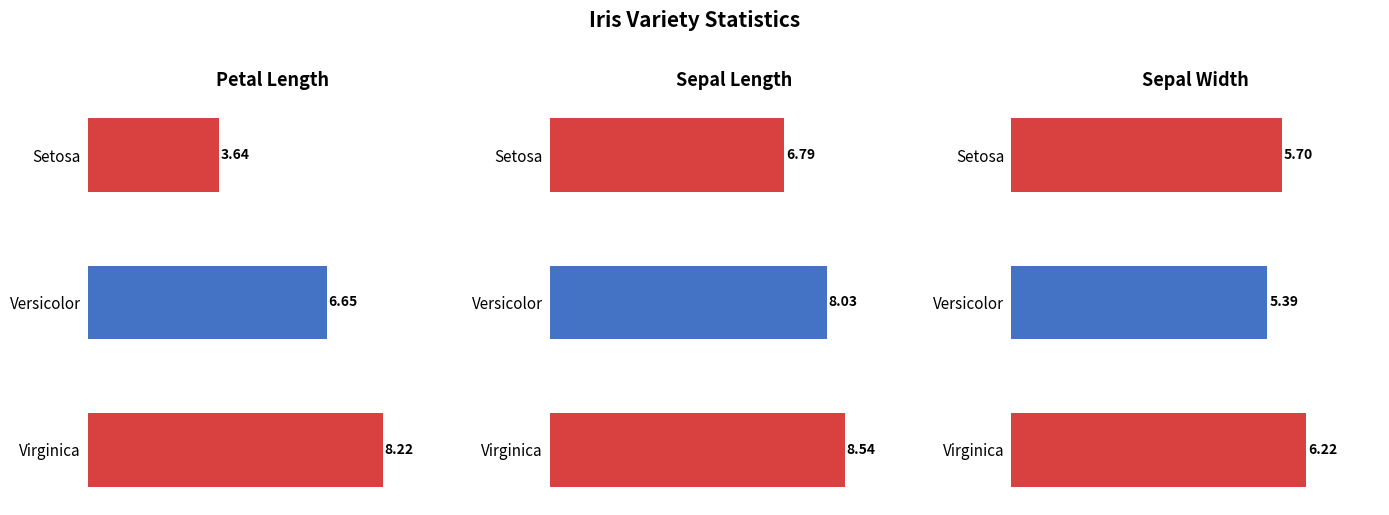

Rank the series by their average value, from highest to lowest.

sepal.length, petal.length, sepal.width